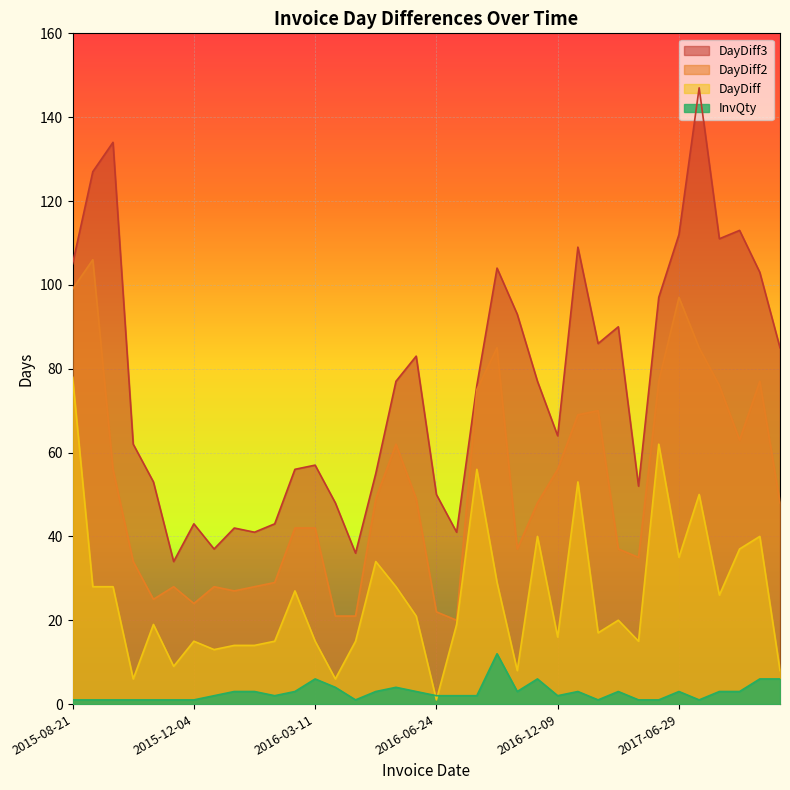

What is the difference between the highest and lowest values at 2016-07-13?

39